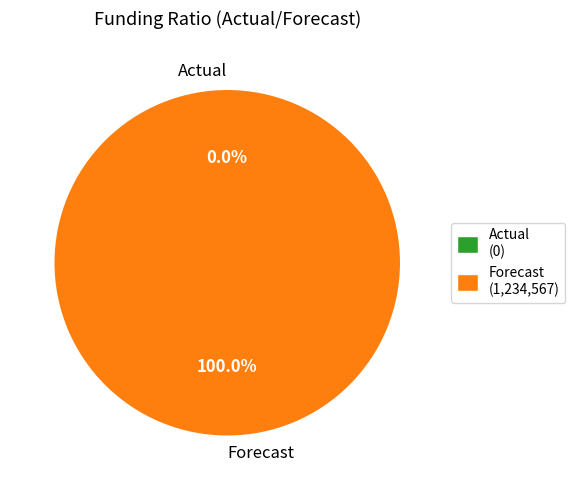

Which slice is the largest?

Forecast